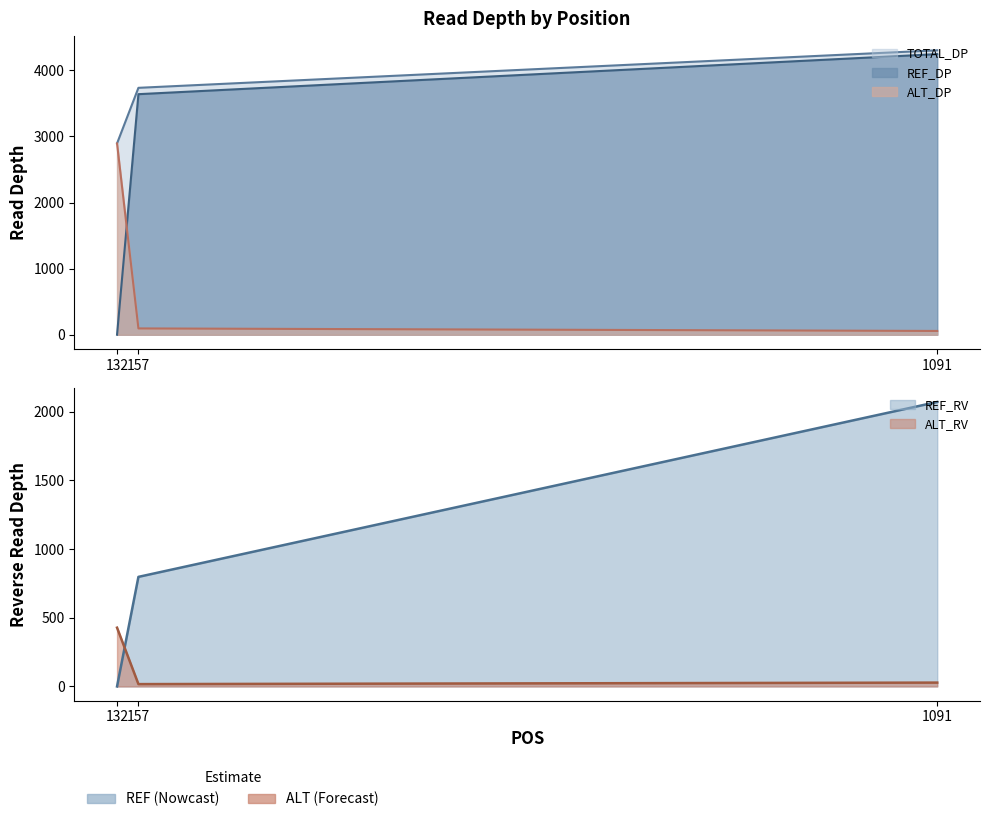

What is the spread (max minus min) of values at 132?

2895